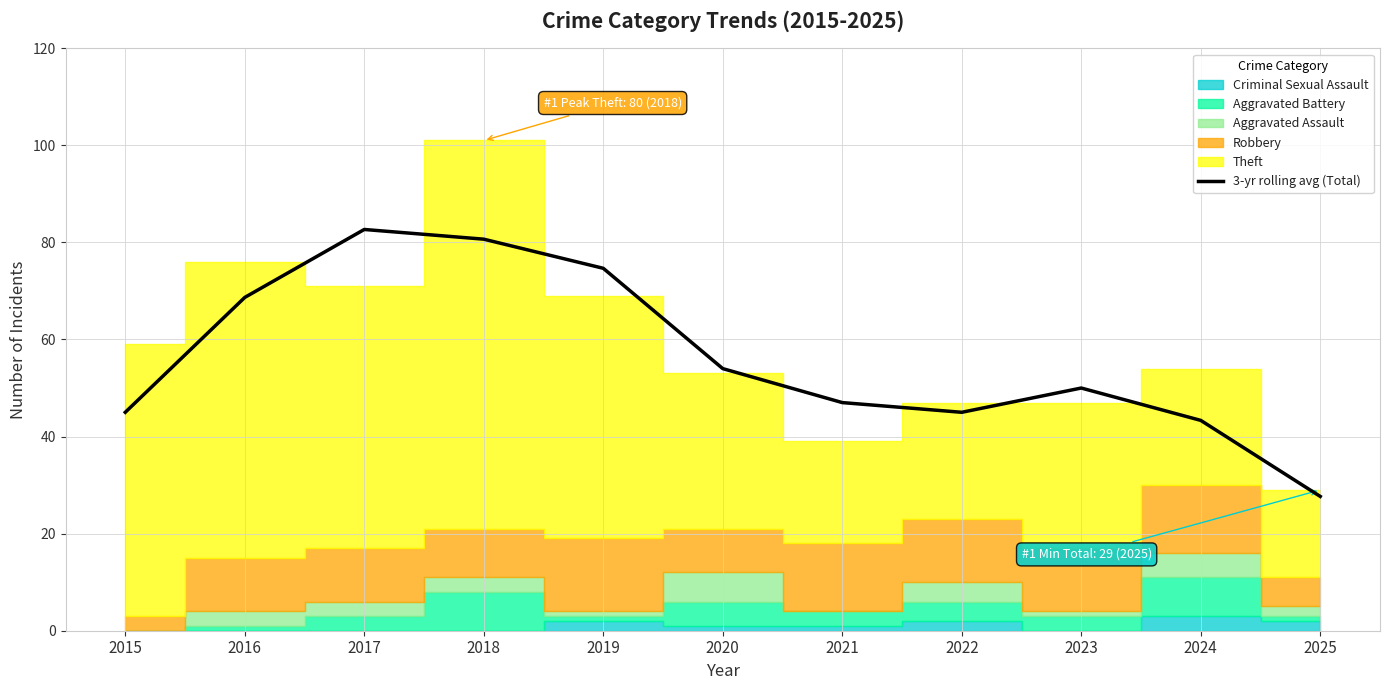

What is the minimum value shown in the chart?

27.7